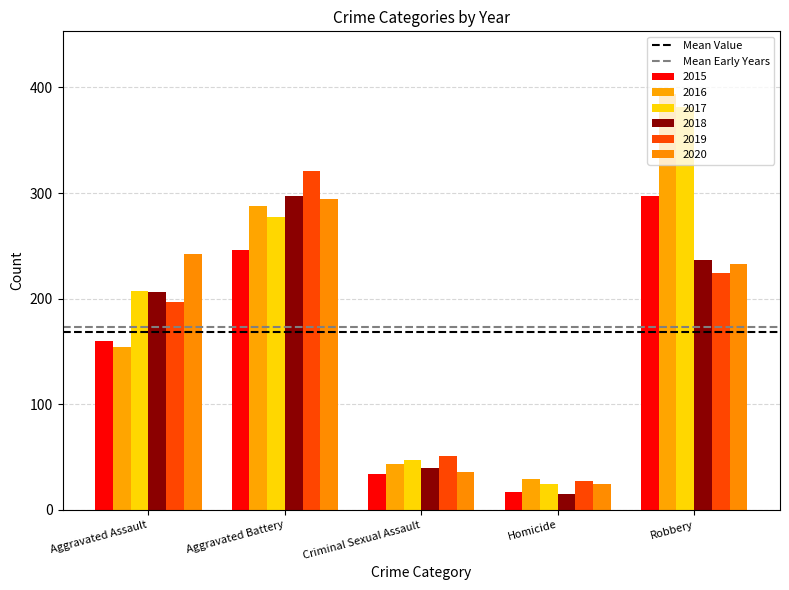

Are the bars grouped side by side (vs. stacked)?

Yes